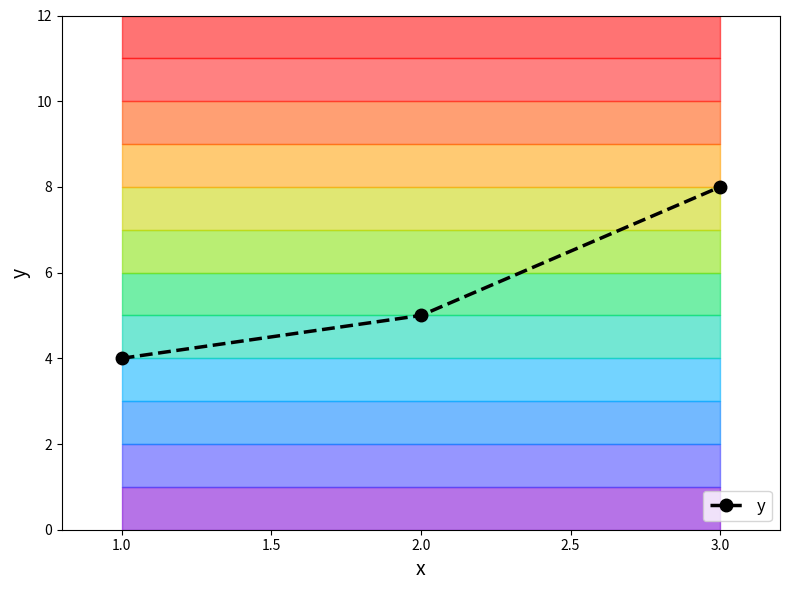

Where is y nearest to the value 6?

2.0